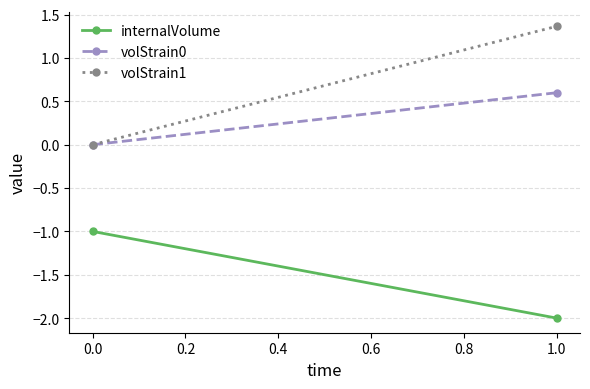

What is the total value across all series at 0.0?

-1.0